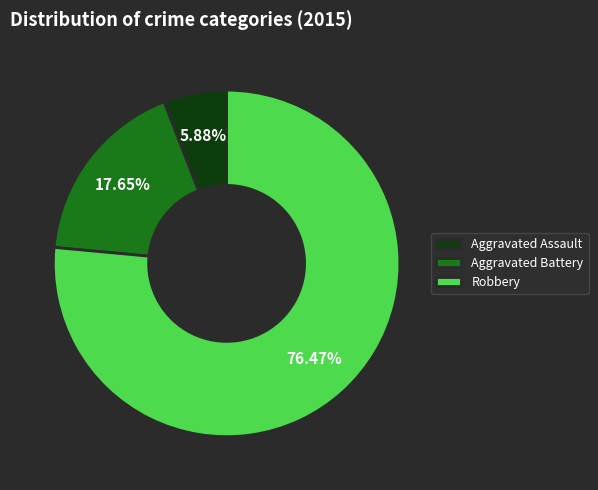

True or false: Aggravated Assault accounts for 1% of the total.

False